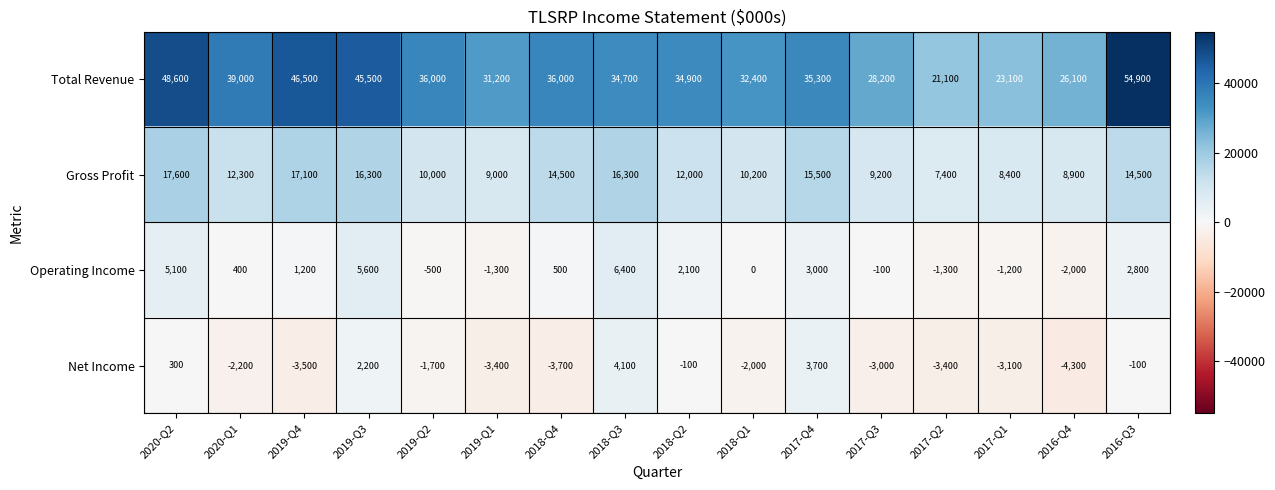

The Gross Profit series shows 8400 at 2017-Q1. True or false?

True